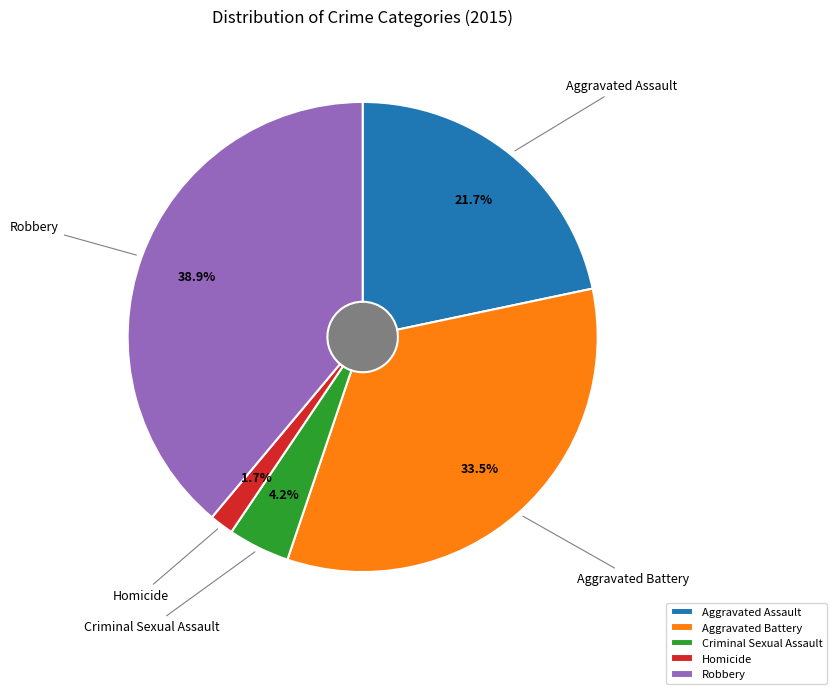

Combined, what portion of the pie is Aggravated Assault and Criminal Sexual Assault?

25.9%